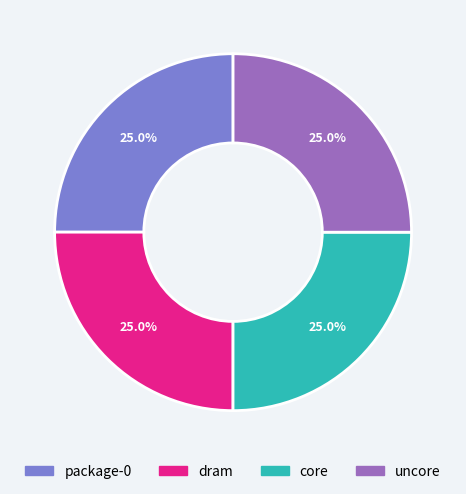

What portion of the pie excludes core?

75.0%